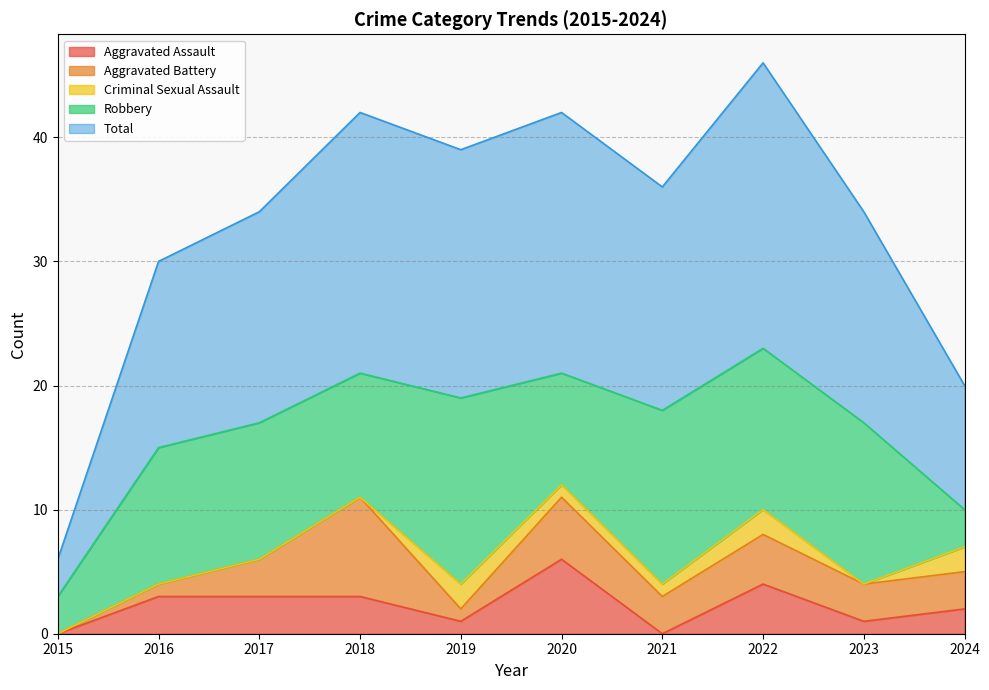

What is the value of the Total point at the 2nd from the left?

15